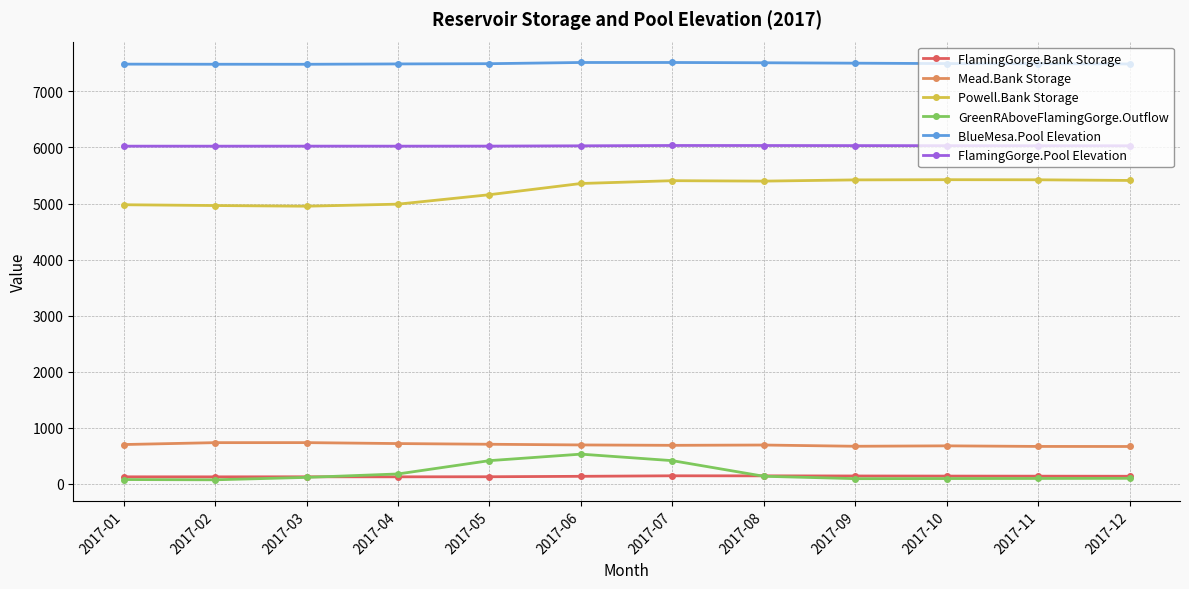

True or false: BlueMesa.Pool Elevation and Powell.Bank Storage intersect in this chart.

False